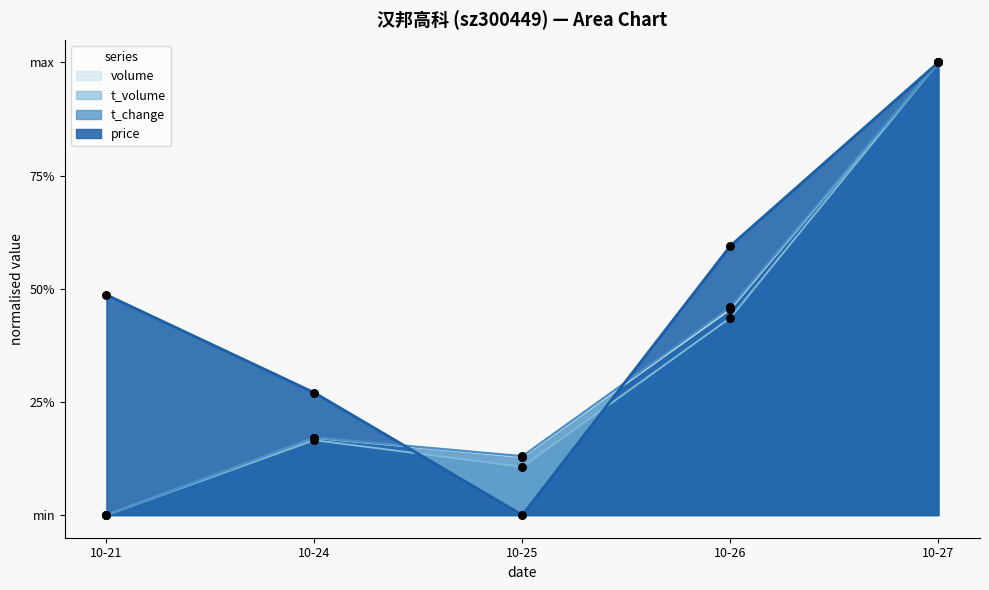

Which series has the largest total across all categories?

price